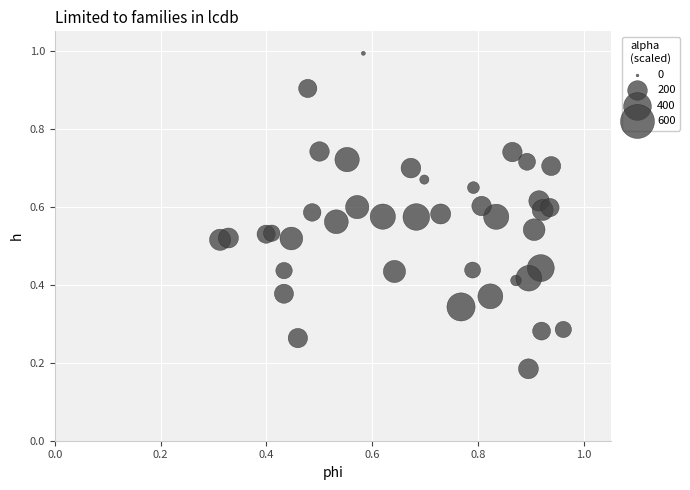

What is the range of Y values (max minus min)?

0.8